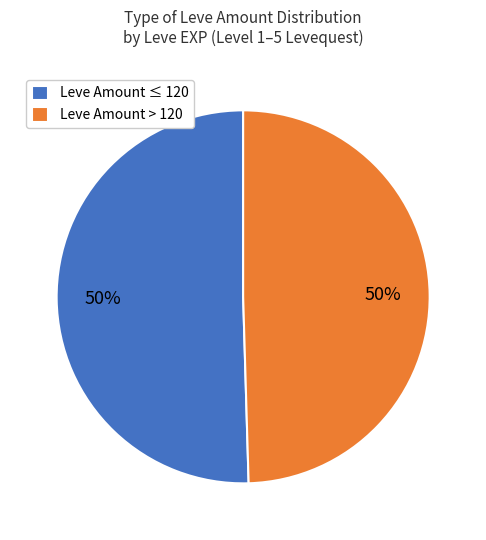

Is the sum of Leve Amount > 120 and Leve Amount ≤ 120 greater than half?

Yes